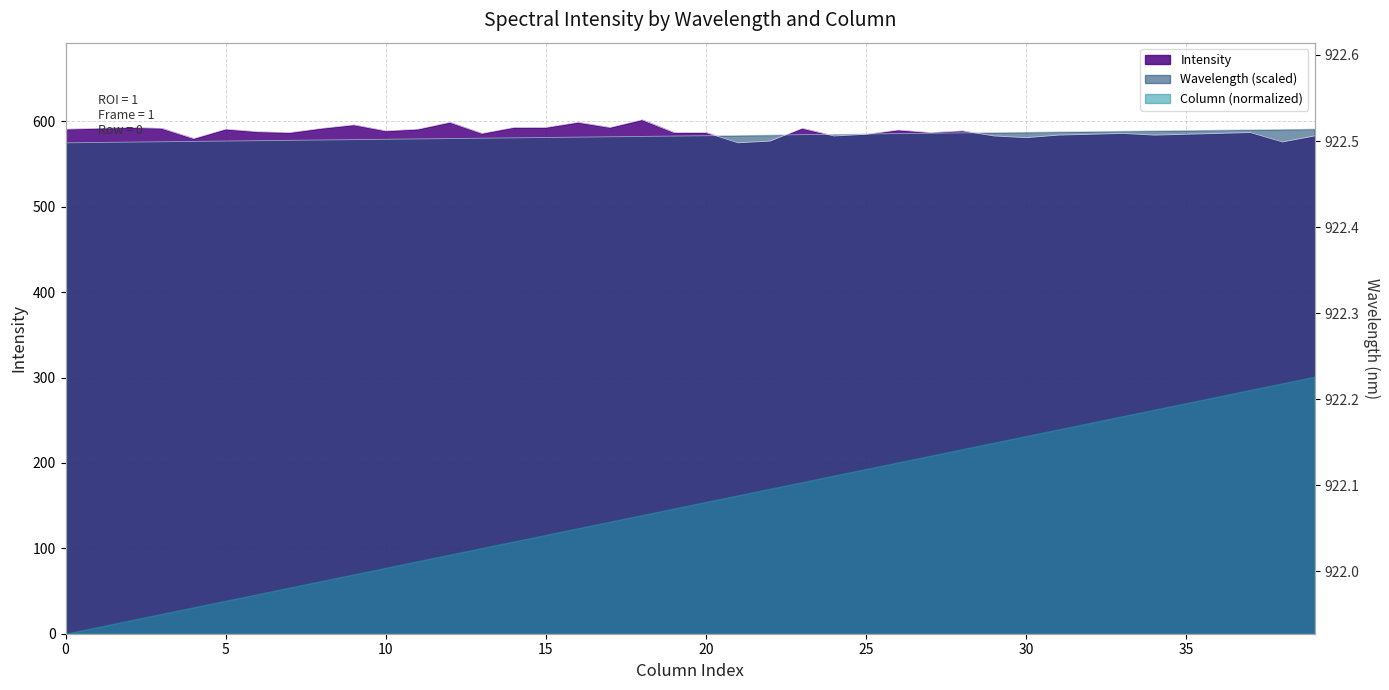

Where is Wavelength nearest to the value 583?

19